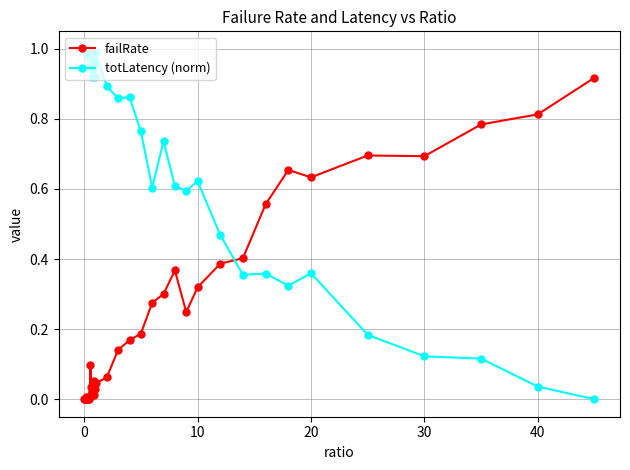

Which series has the largest total across all categories?

totLatency (norm)